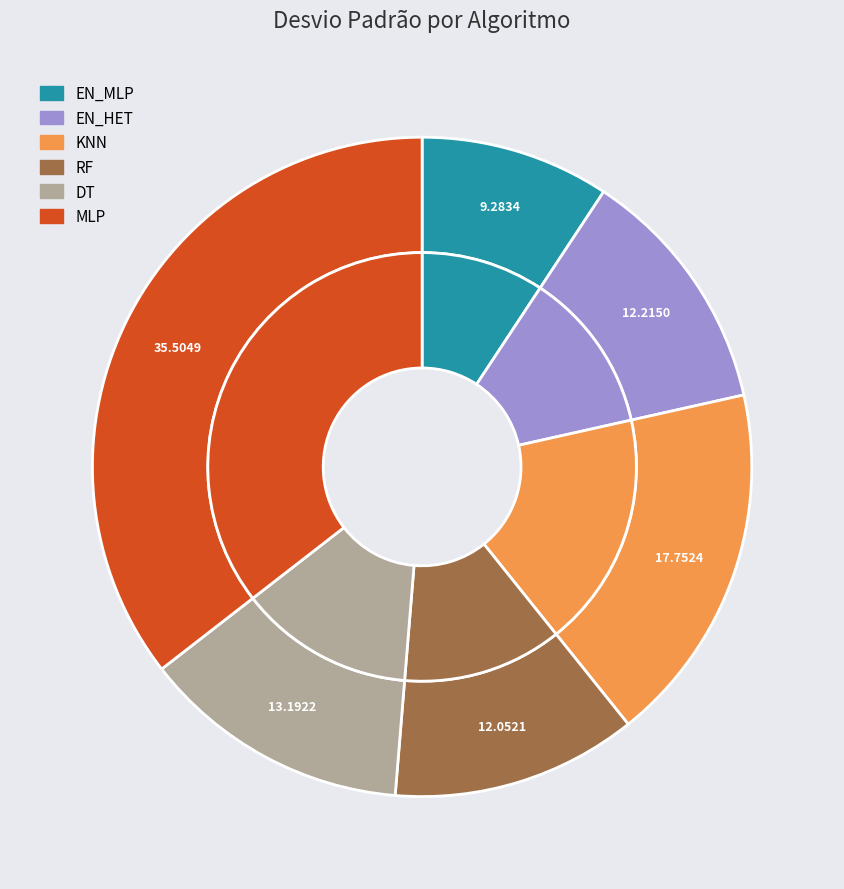

To the nearest percent, what is the difference between the KNN and MLP slice percentages?

18%